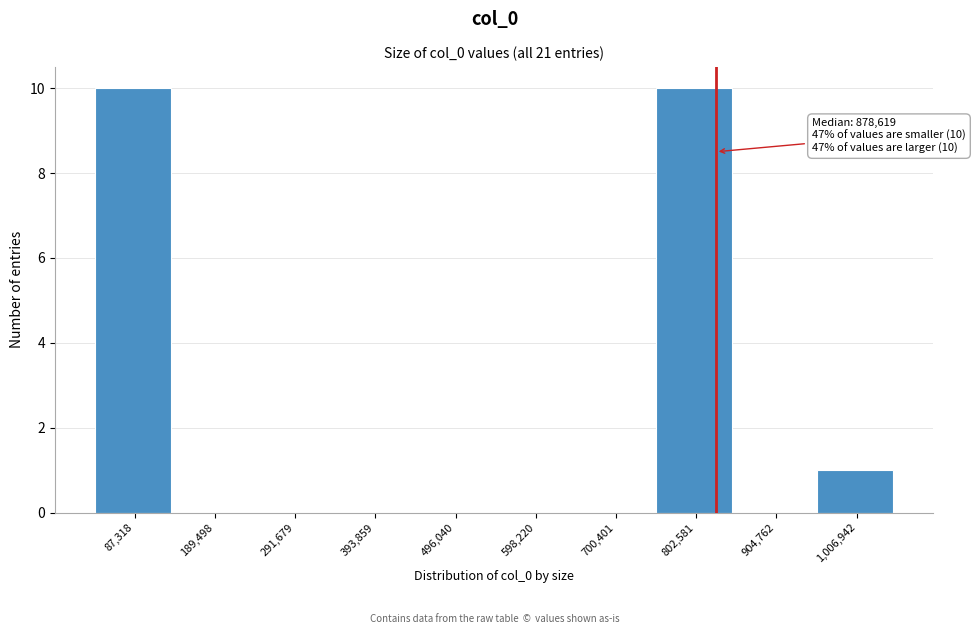

Reading left to right, extract all data points from this chart.

87,318=10	189,498=0	291,679=0	393,859=0	496,040=0	598,220=0	700,401=0	802,581=10	904,762=0	1,006,942=1